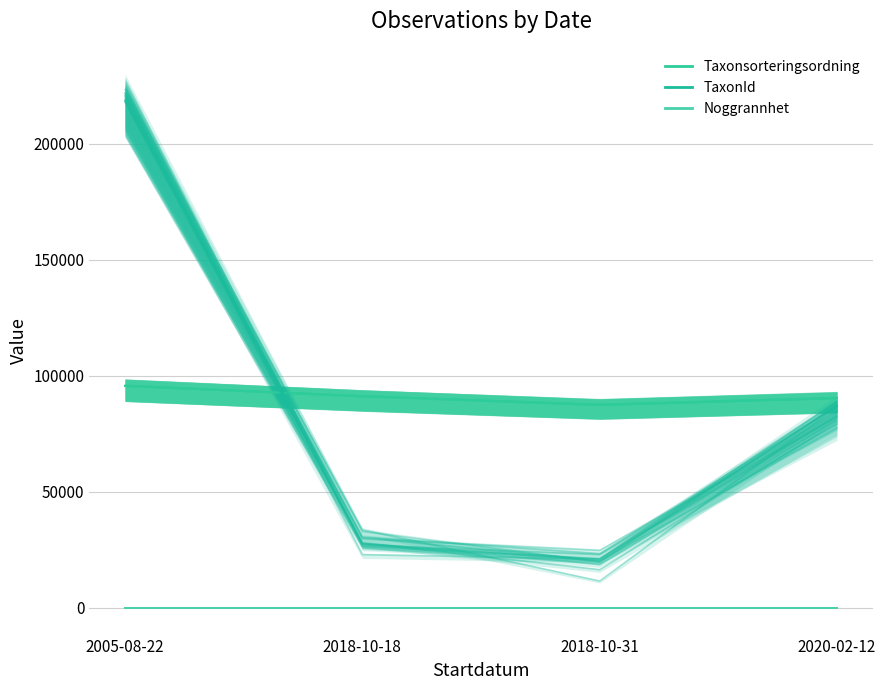

True or false: Taxonsorteringsordning and Noggrannhet intersect in this chart.

False